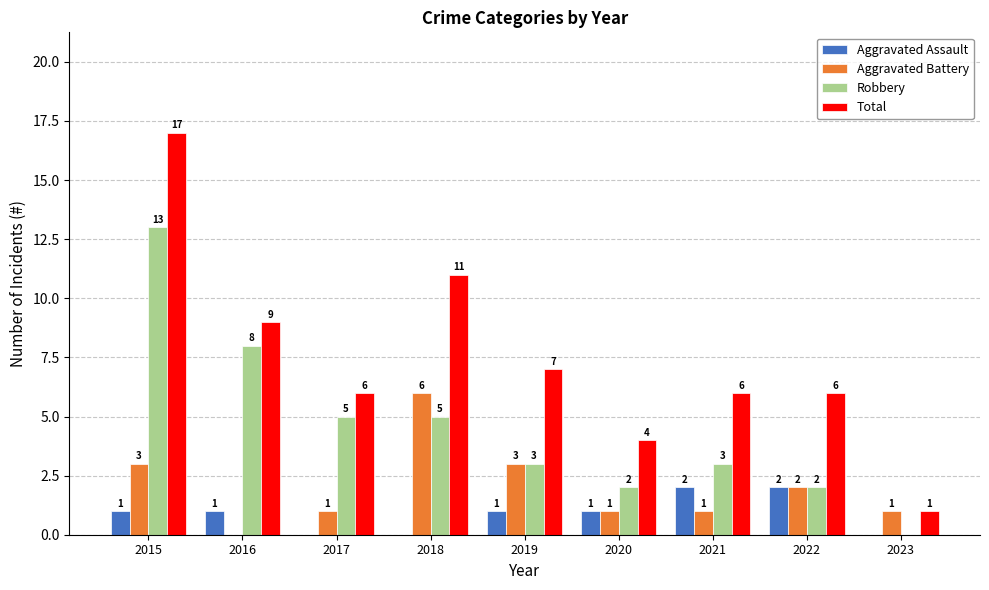

Which series changed the most between 2021 and 2023?

Total